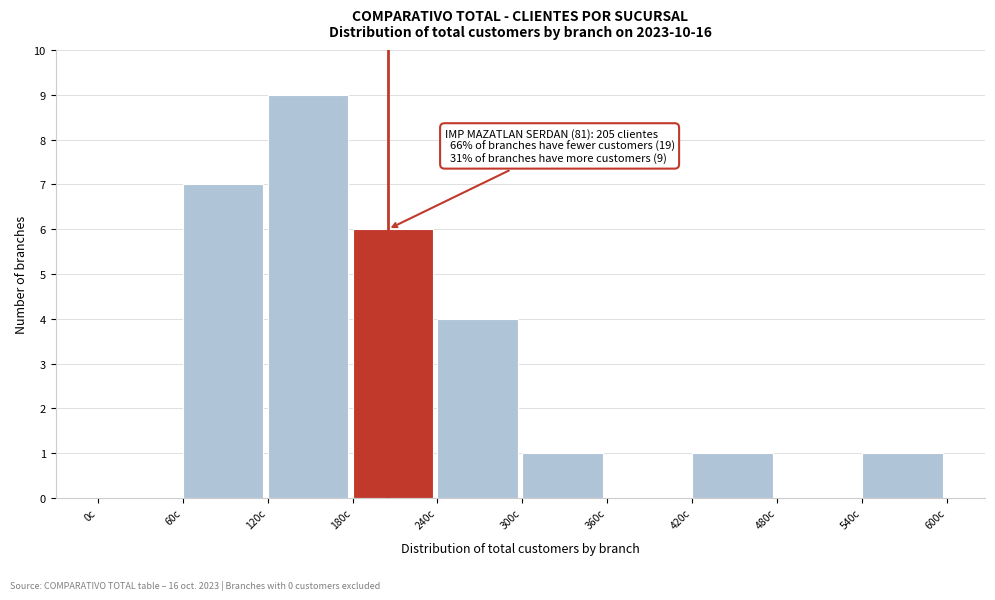

Which range on the x-axis has the tallest bar?

120 to 180